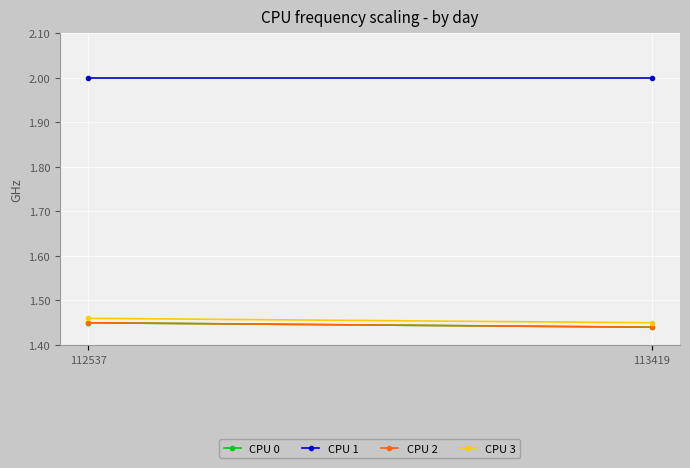

Rank the series at 112537 from highest to lowest value.

CPU 1, CPU 3, CPU 0, CPU 2